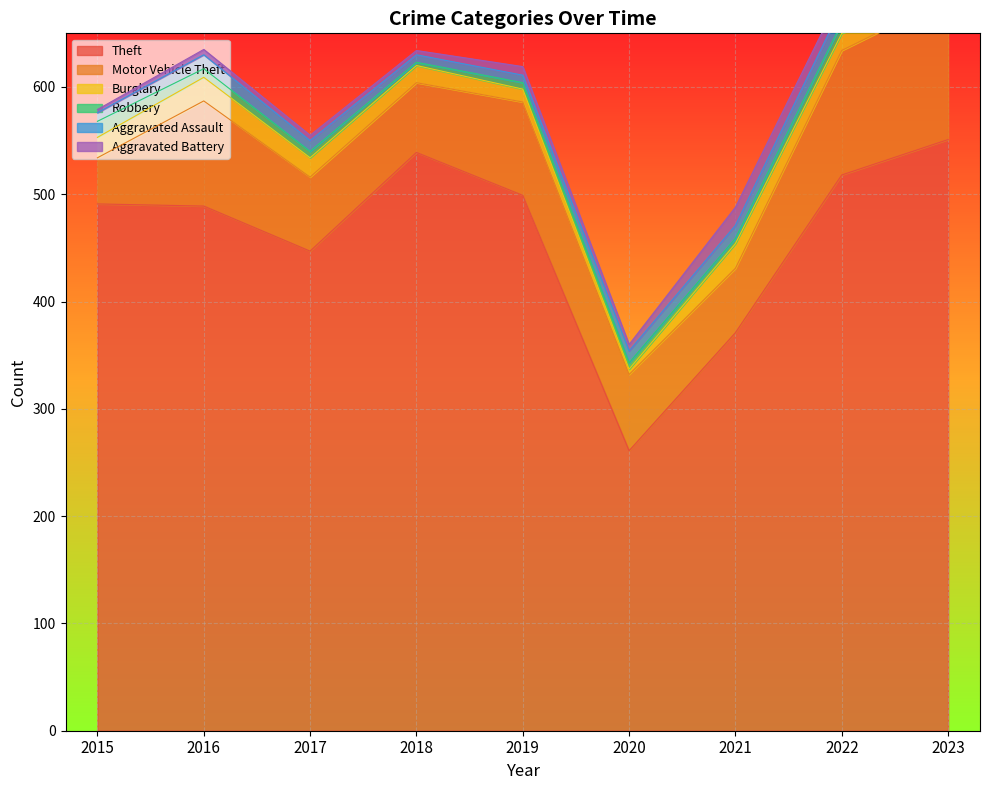

At which category is the sum across all series the highest?

2023